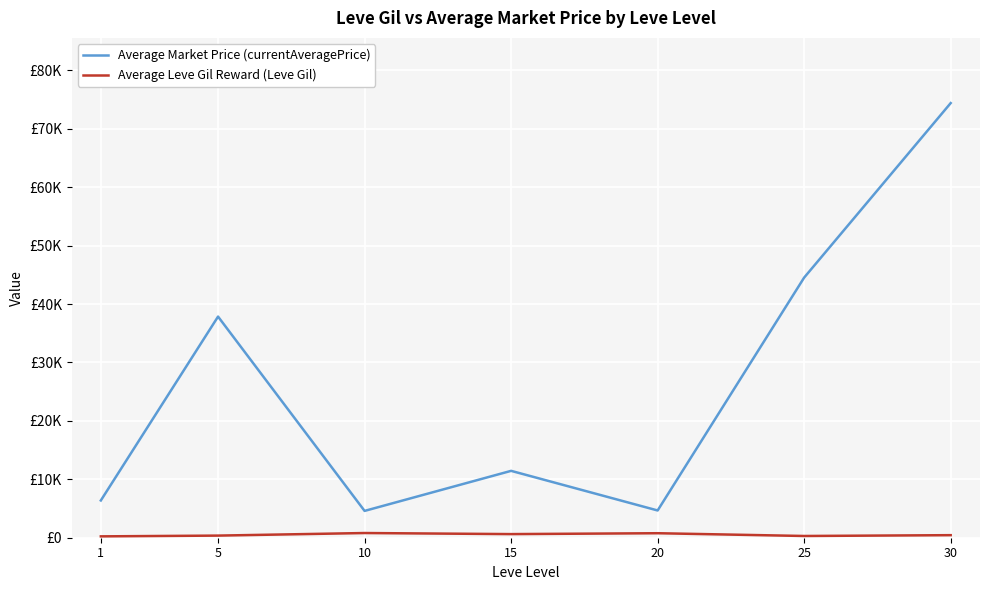

Is this an area chart (filled region under the line)?

No